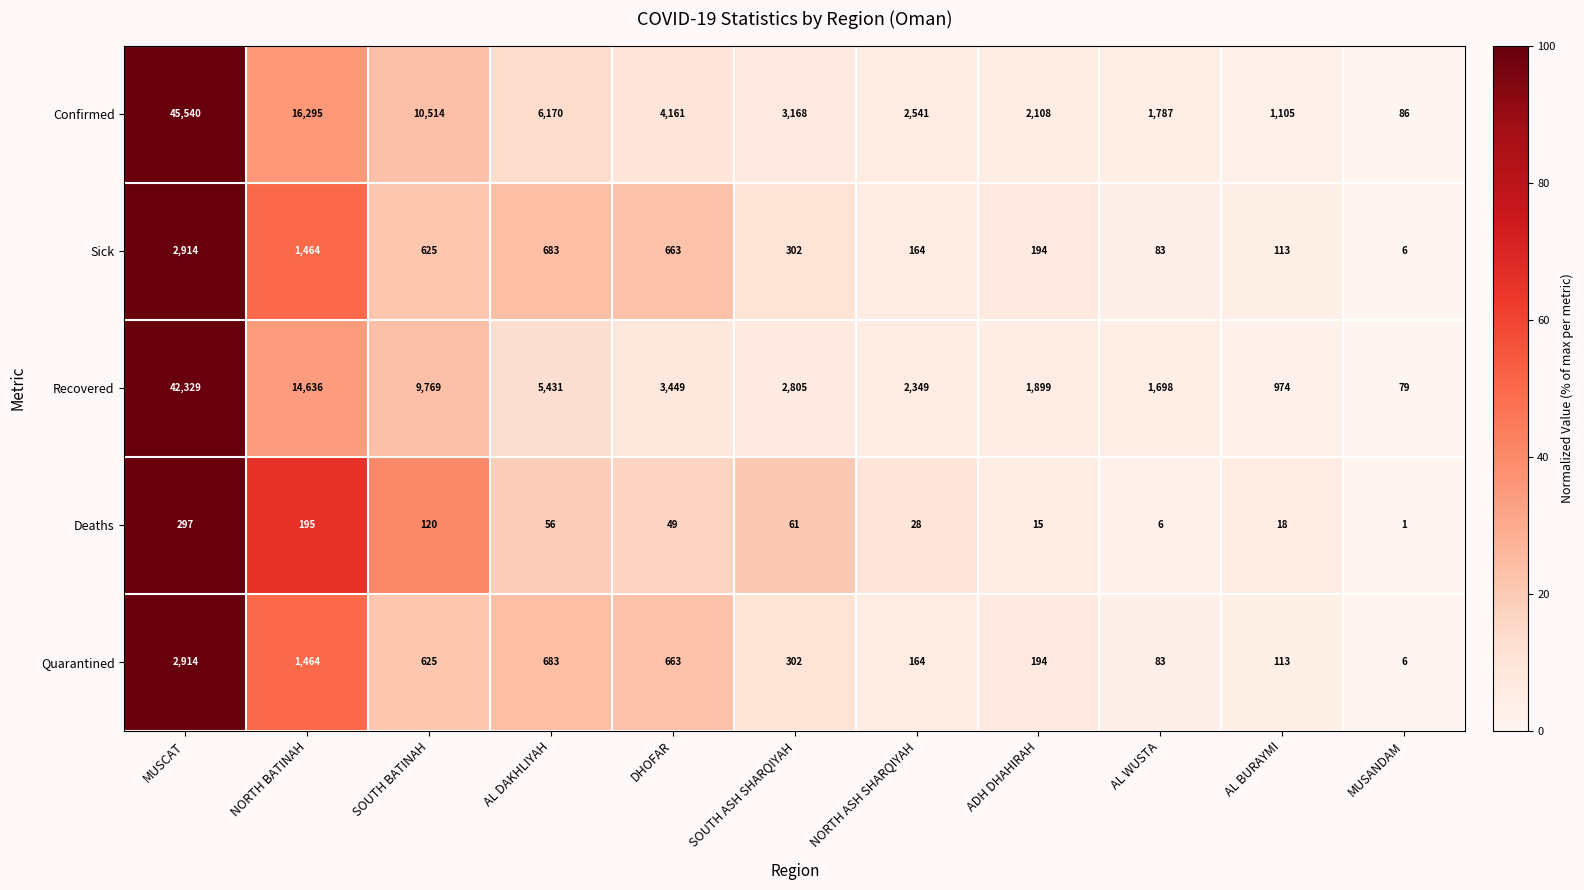

Which series has the largest total across all categories?

Confirmed